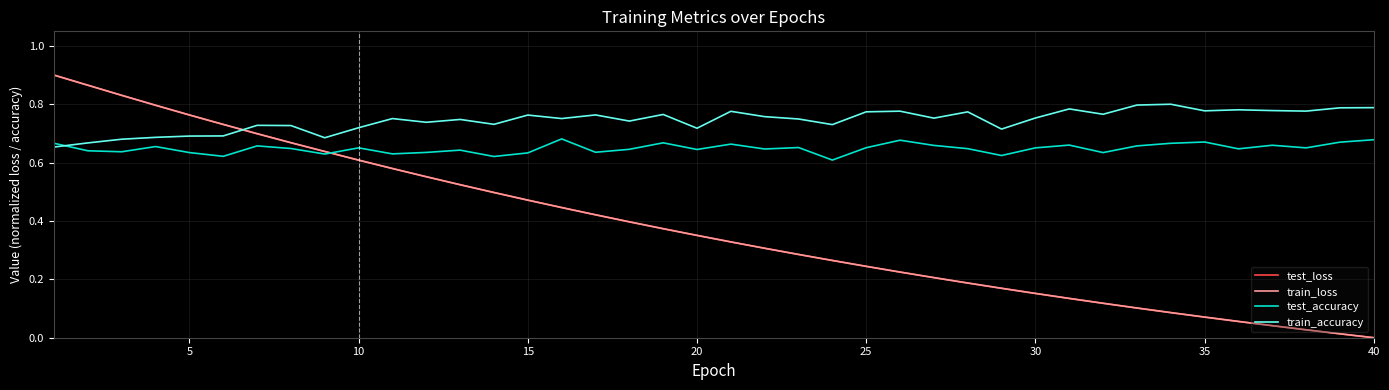

True or false: train_accuracy and train_loss cross at least once.

True